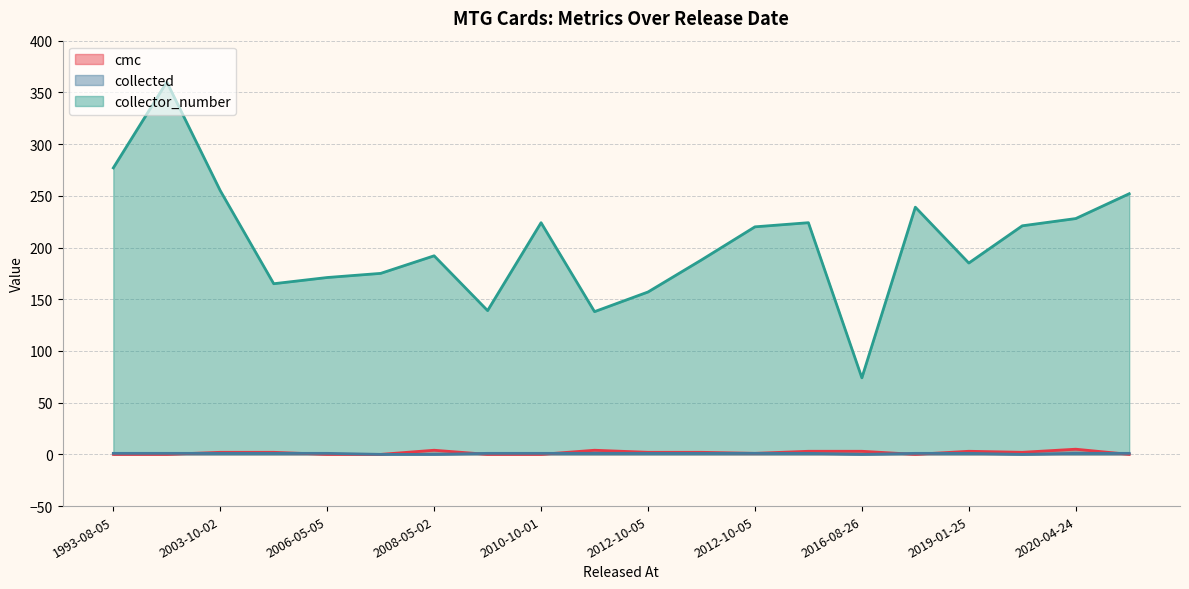

How many times do collected and cmc cross each other?

7